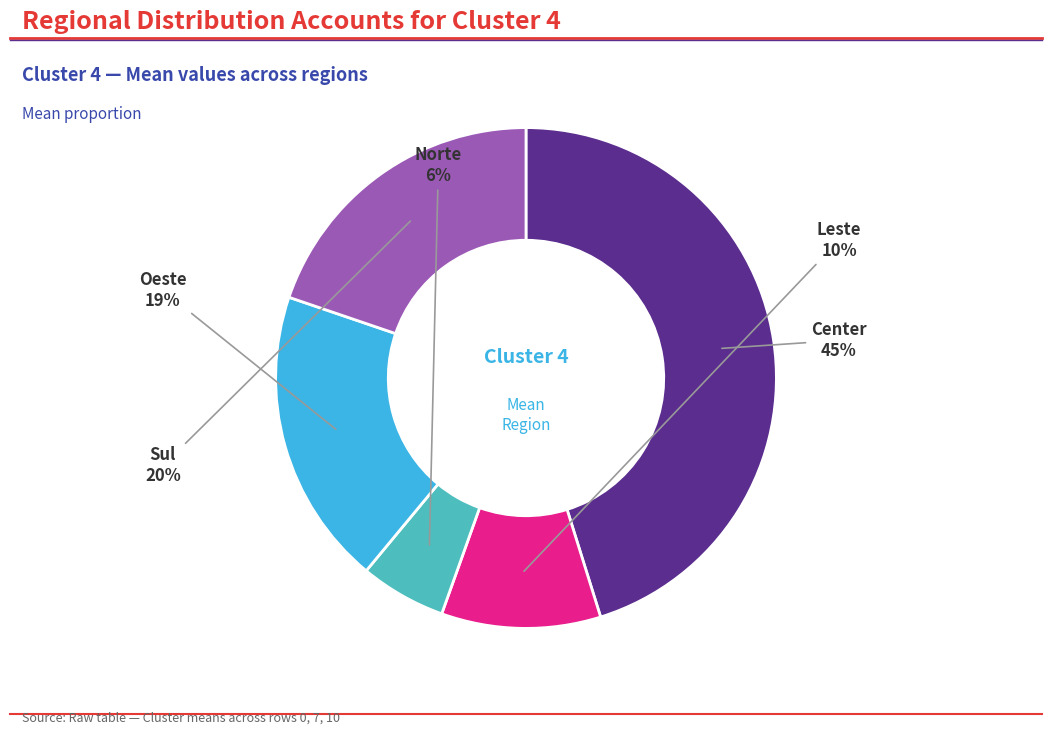

Count the number of slices in the pie.

5